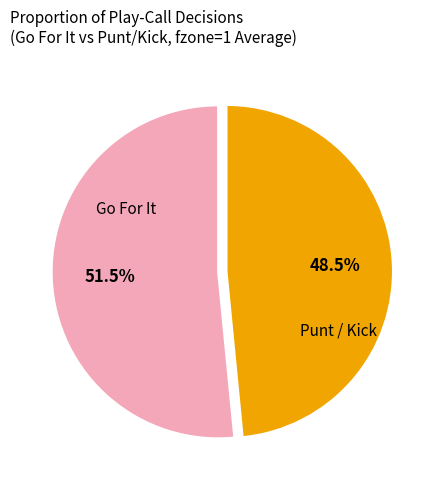

Does any single category account for the majority?

Yes